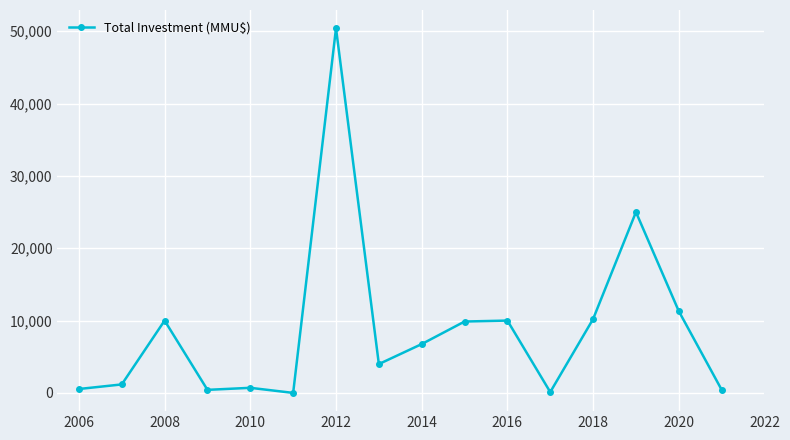

True or false: the data has more than 0 interior local peaks.

True